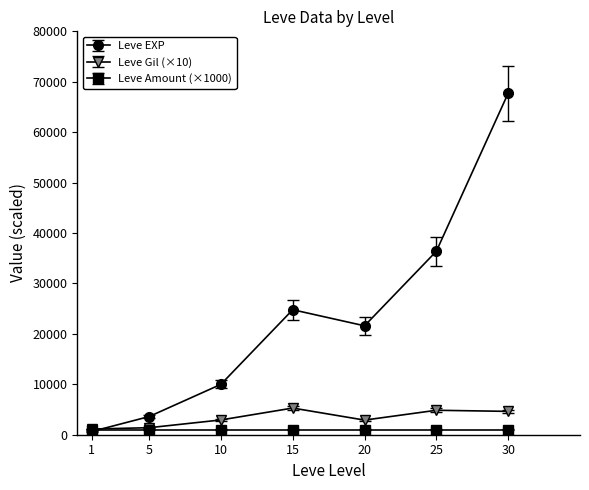

Between 1 and 25, which series saw the biggest shift?

Leve EXP